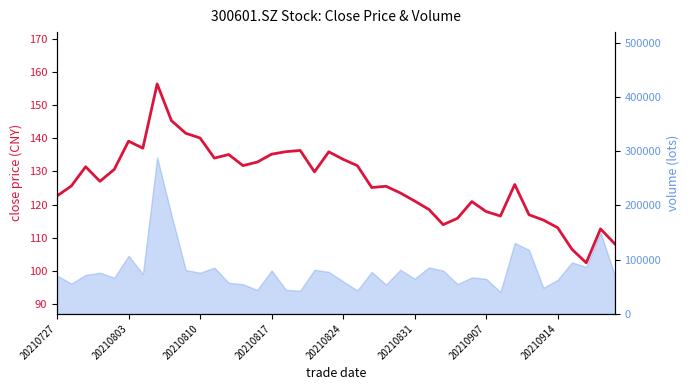

What is the difference between the second highest and minimum values?

42.9